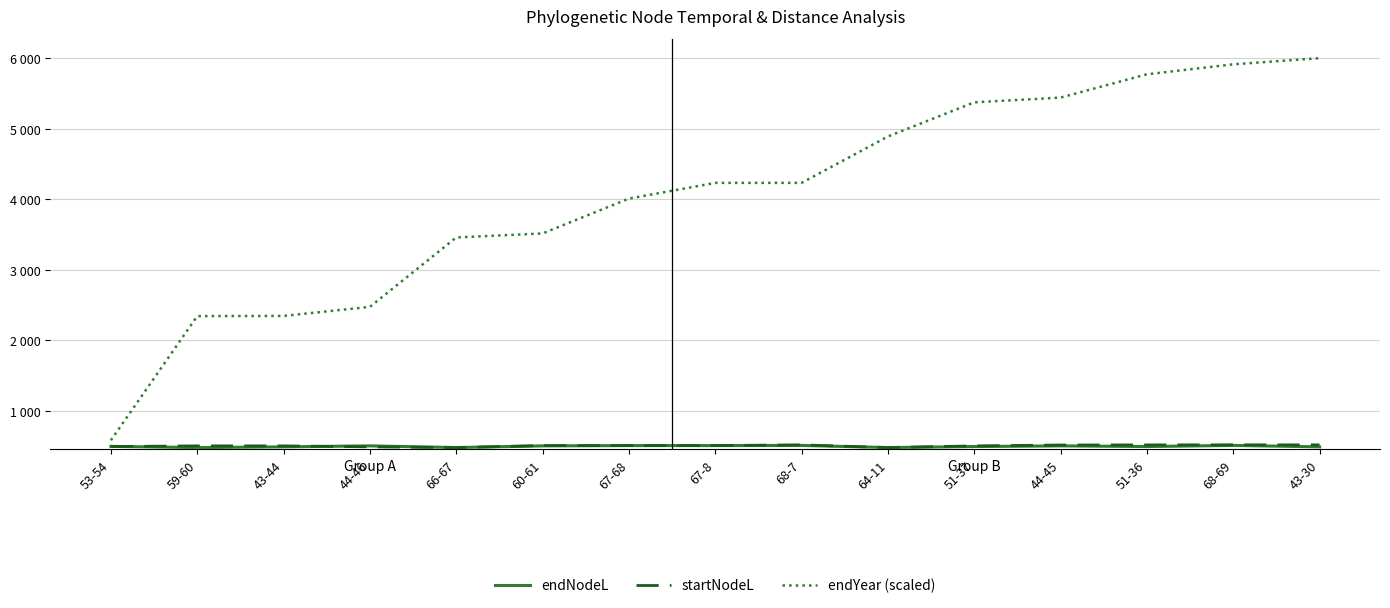

Does the chart have visible grid lines?

Yes